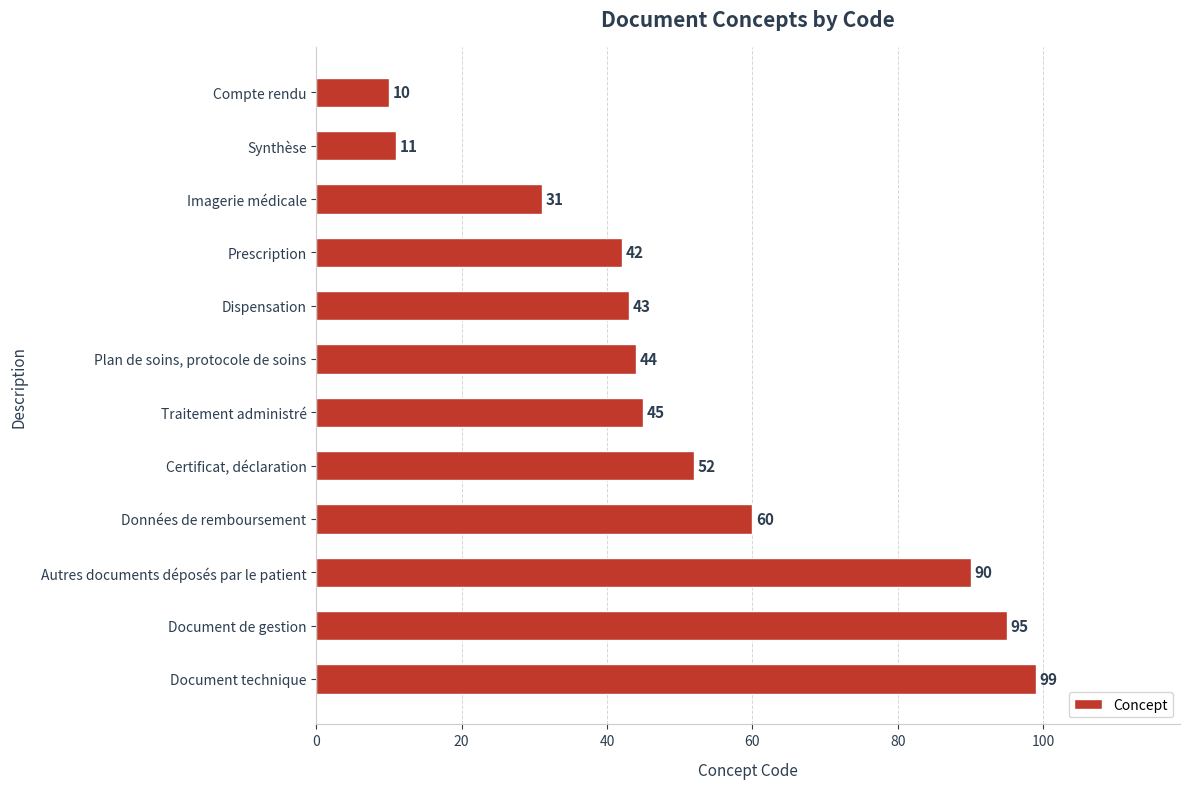

Are the bars horizontal?

Yes